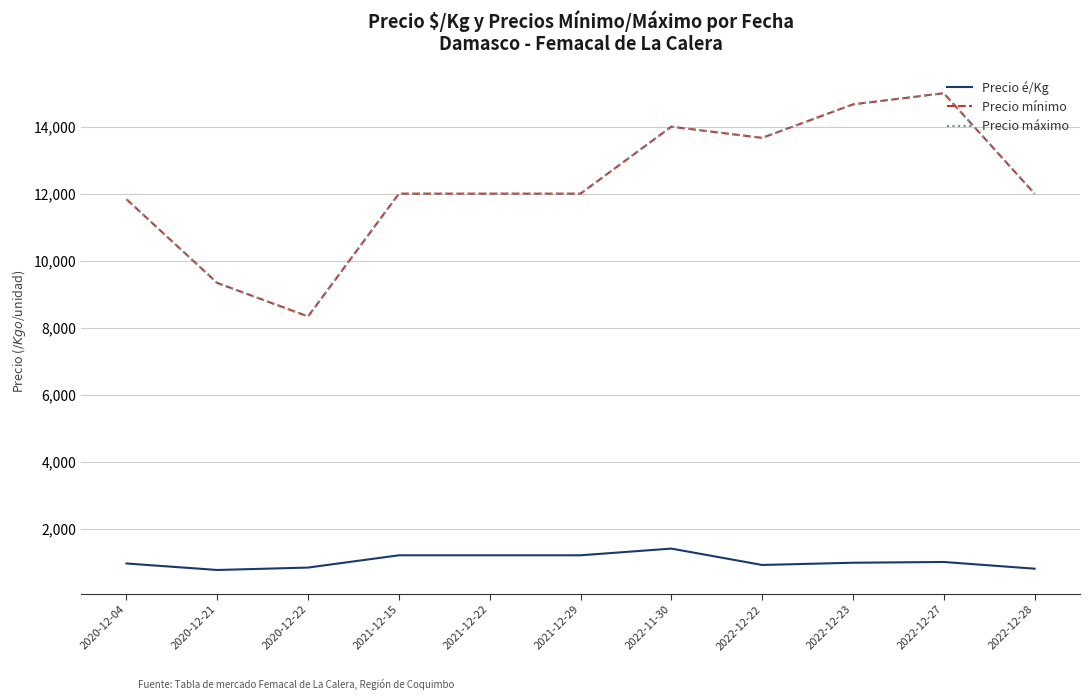

True or false: Precio é/Kg and Precio mínimo cross at least once.

False